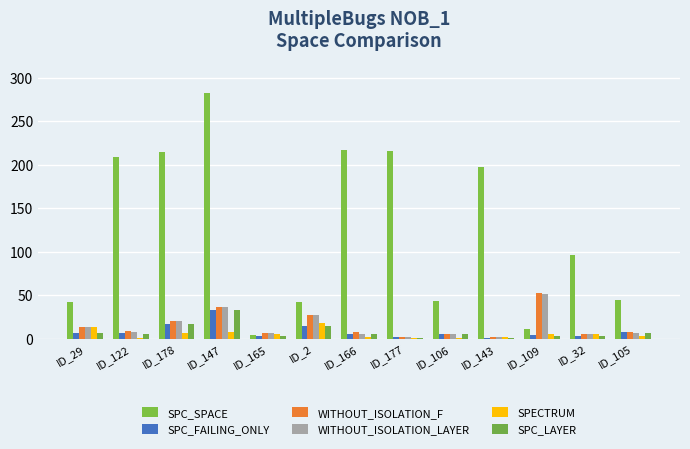

Which series changed the most between ID_147 and ID_32?

SPC_SPACE